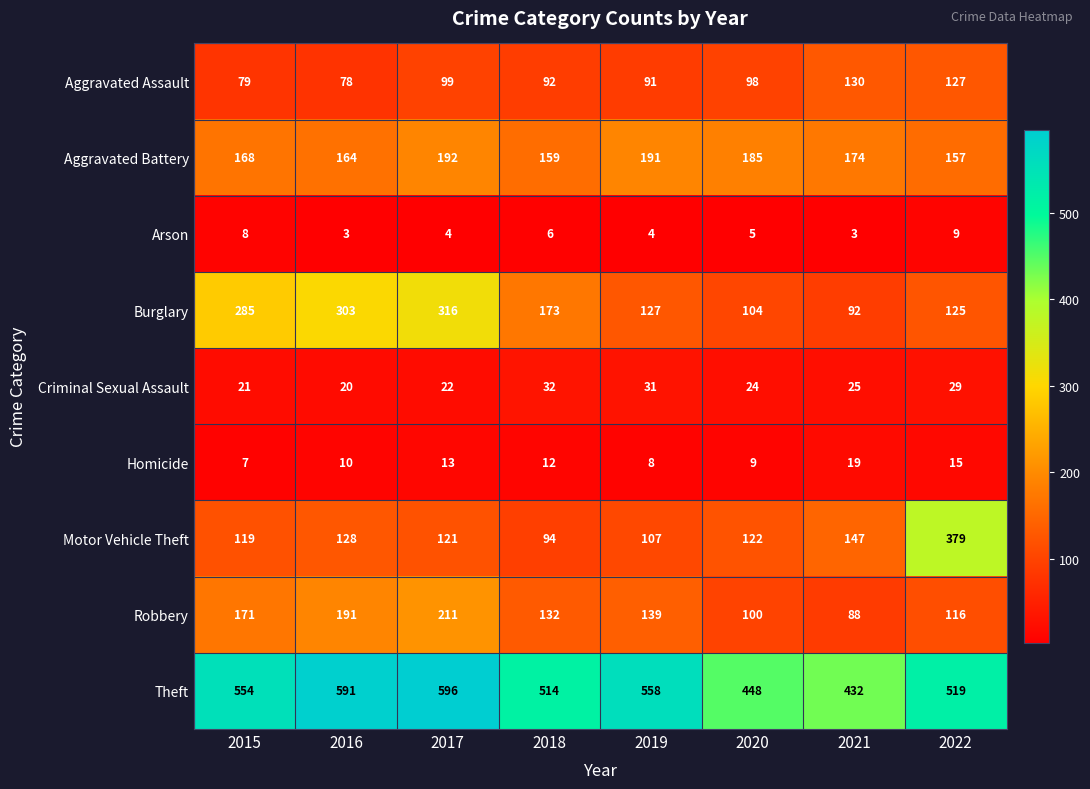

Between 2015 and 2018, which series saw the biggest shift?

Burglary